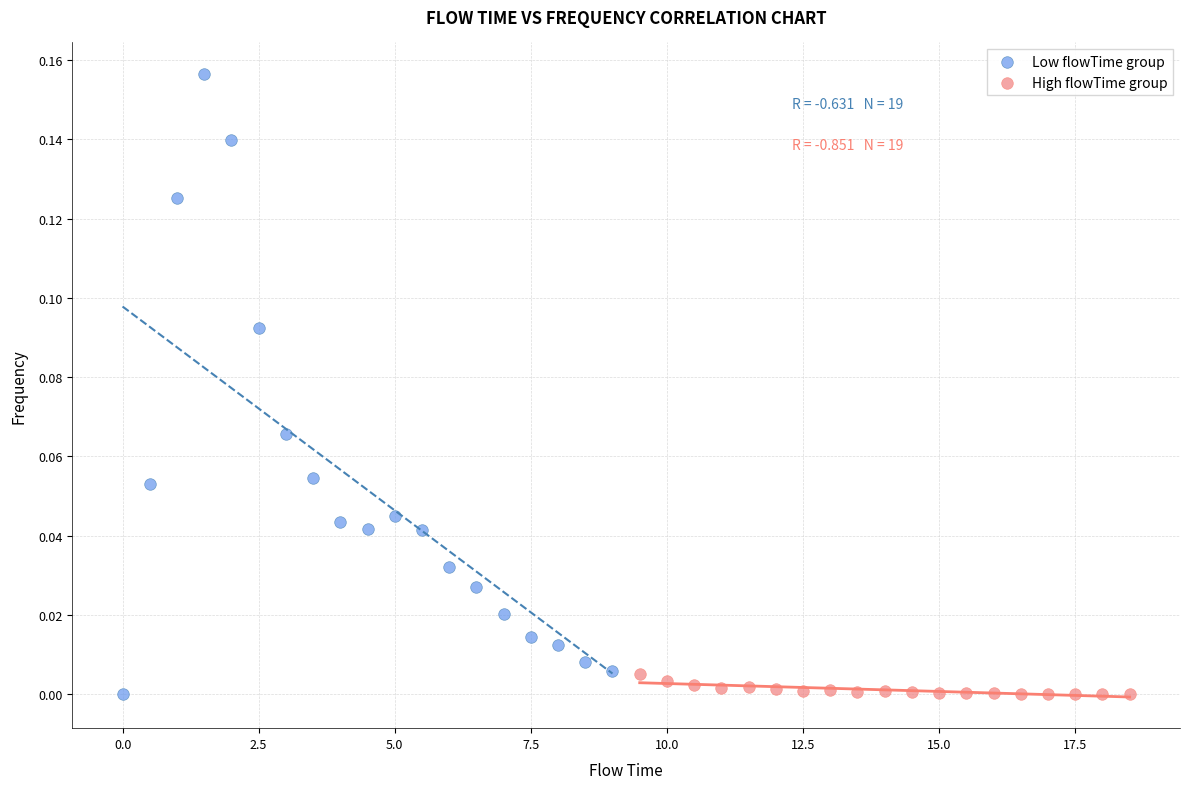

Which series has the largest Y range (max minus min)?

Low flowTime group